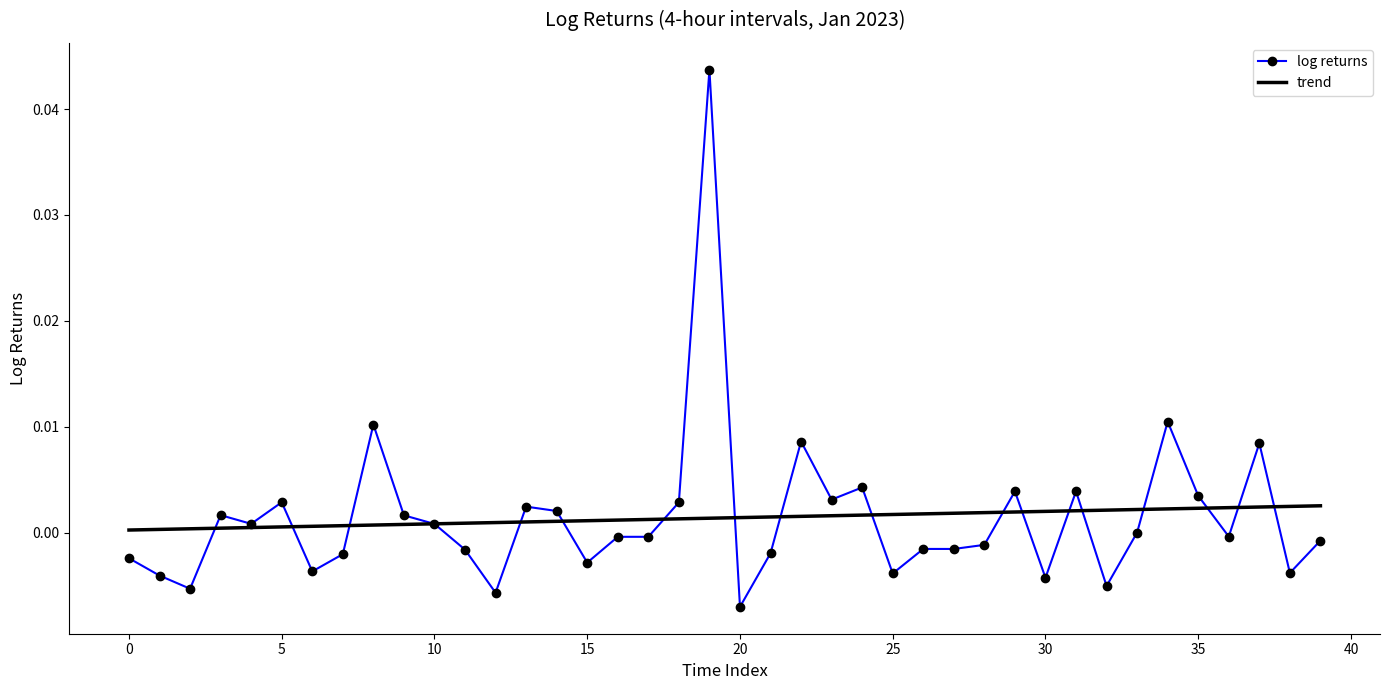

How many values are below 0?

21